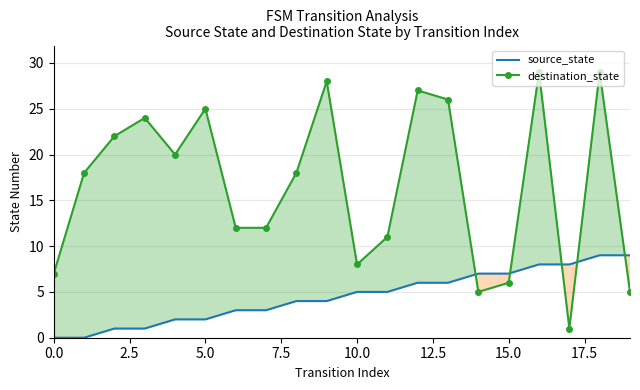

How many intersections are there between source_state and destination_state?

5